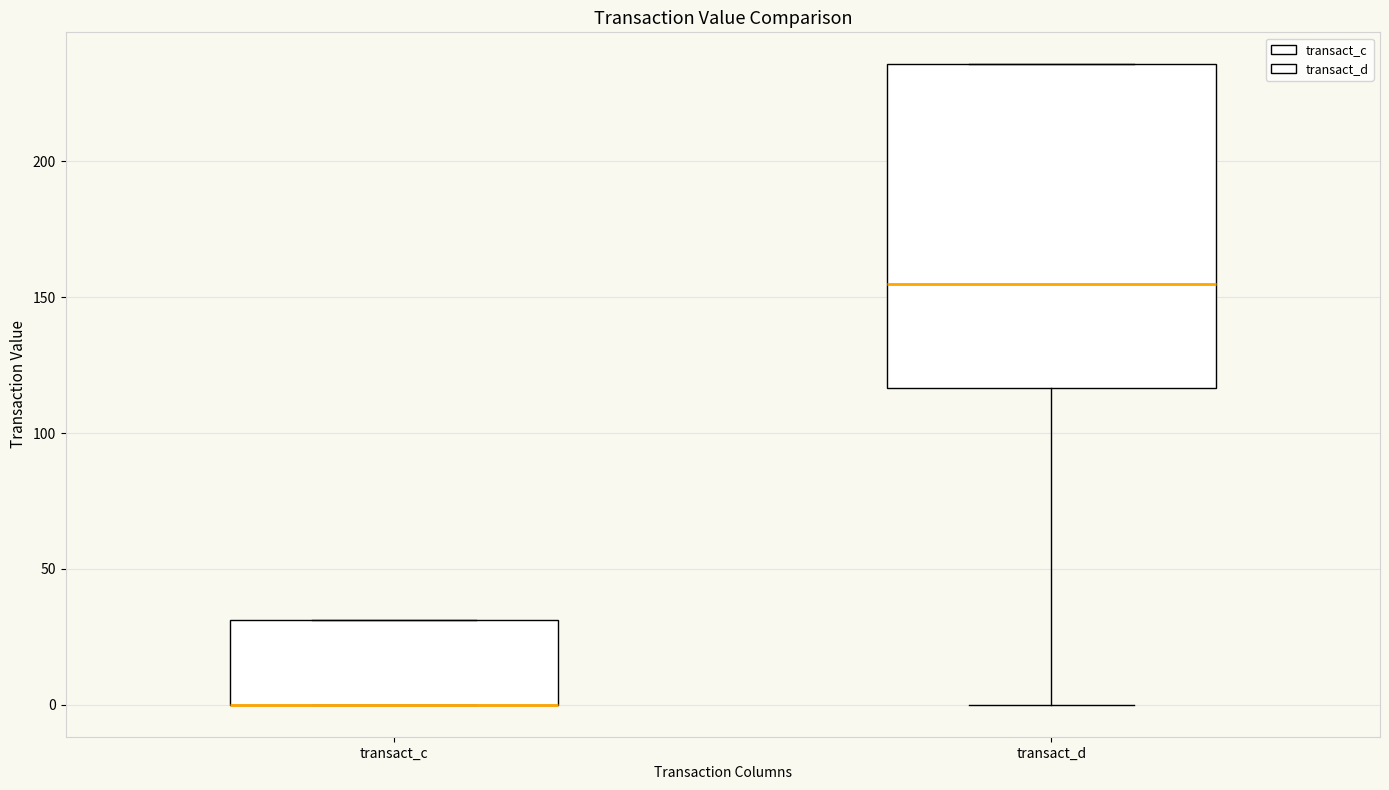

Where is the lower edge of the box for transact_c on the y-axis? The values are not printed on the chart, so give them approximately, as read against the axis.

0